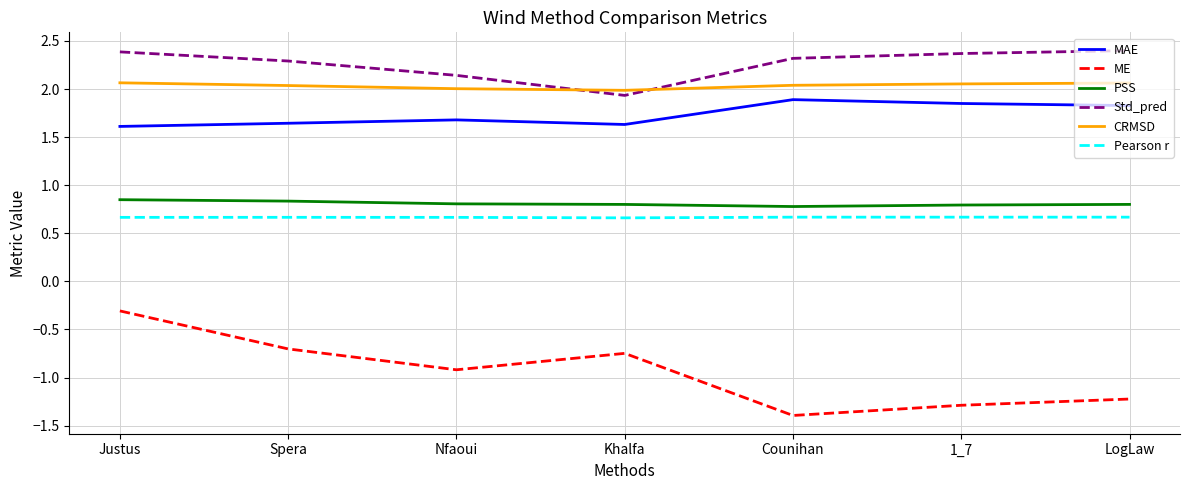

The CRMSD series shows 2.1 at 1_7. True or false?

True